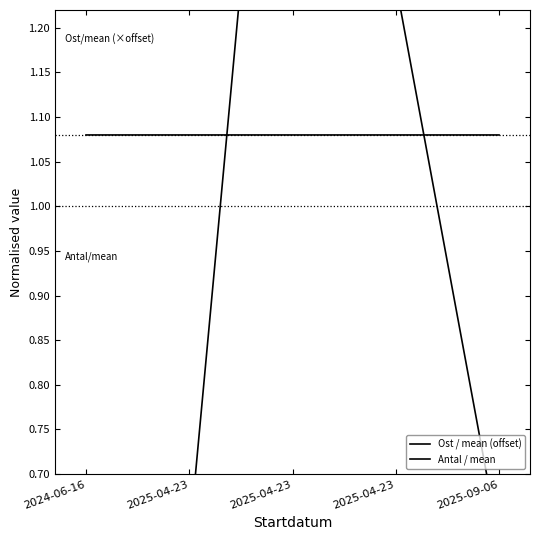

Where is the first local minimum for Ost / mean (offset)?

2025-04-23